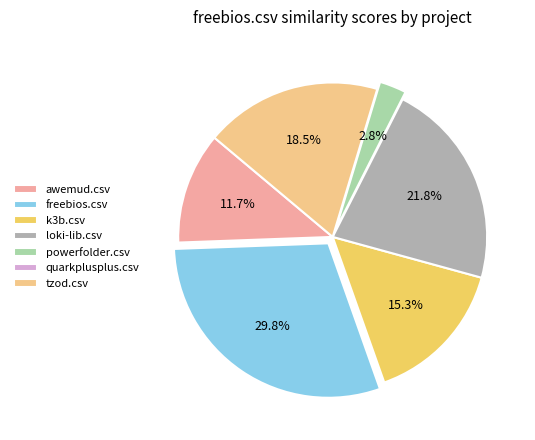

Which slice is the largest?

freebios.csv